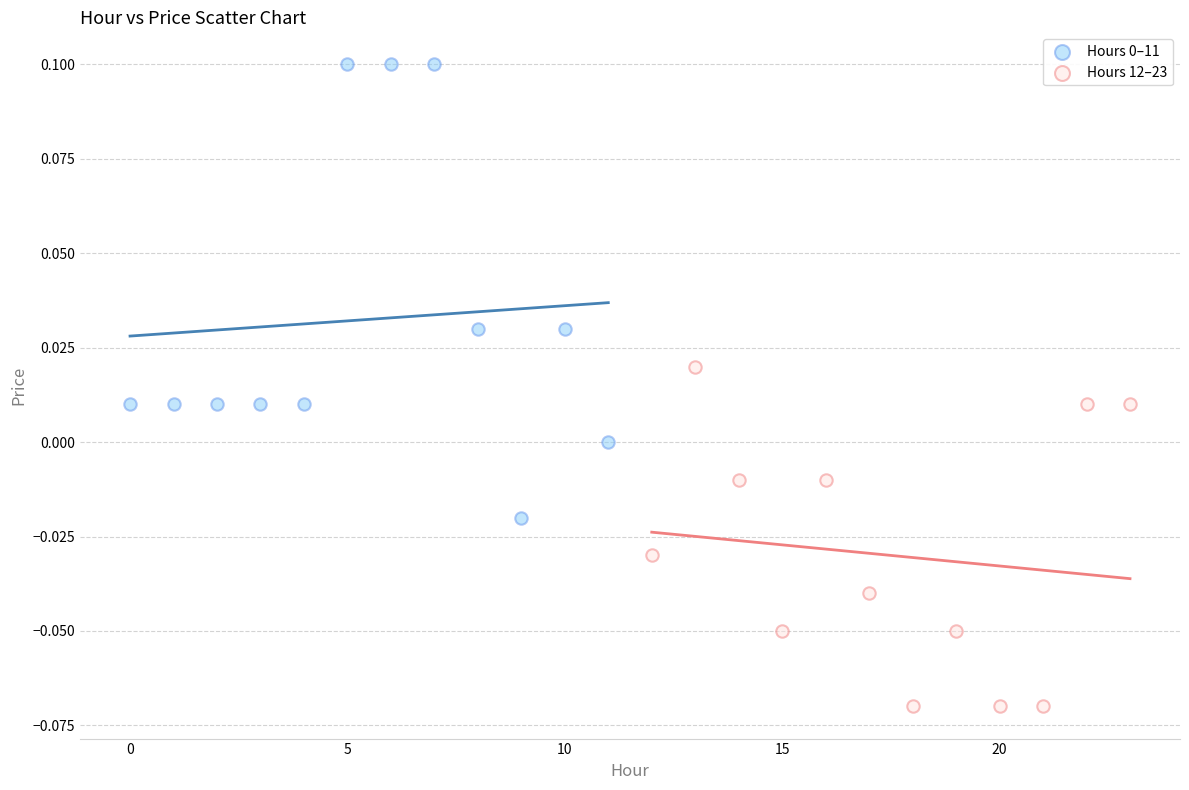

Which series reaches the minimum Y coordinate?

Hours 12–23